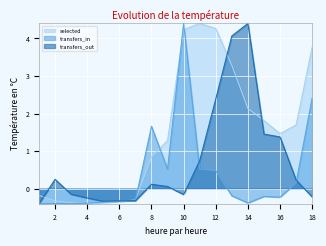

At how many categories does at least one series exceed 3?

6